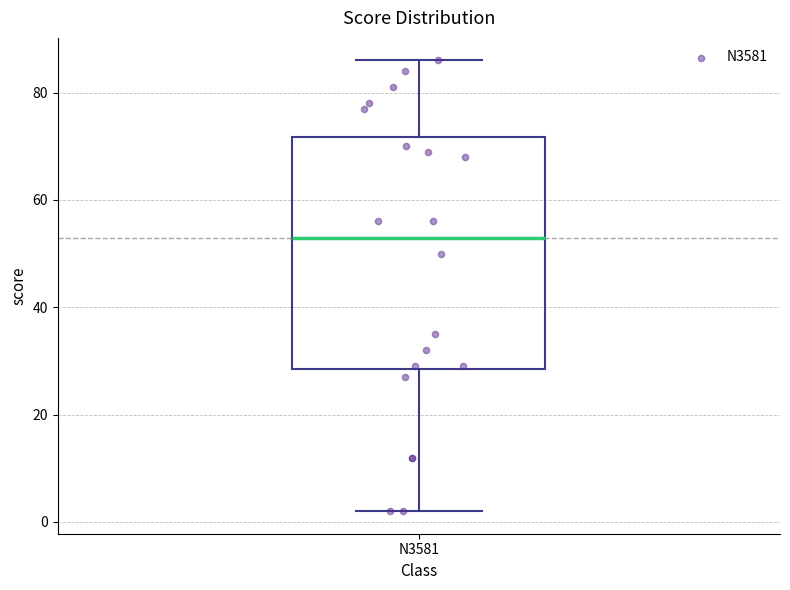

Read this box plot against the y-axis: the position of the median line, the range covered by the box, and the ends of both whiskers. The values are not printed on the chart, so give them approximately, as read against the axis.

median 54, box 28 to 72, whiskers 2 to 86